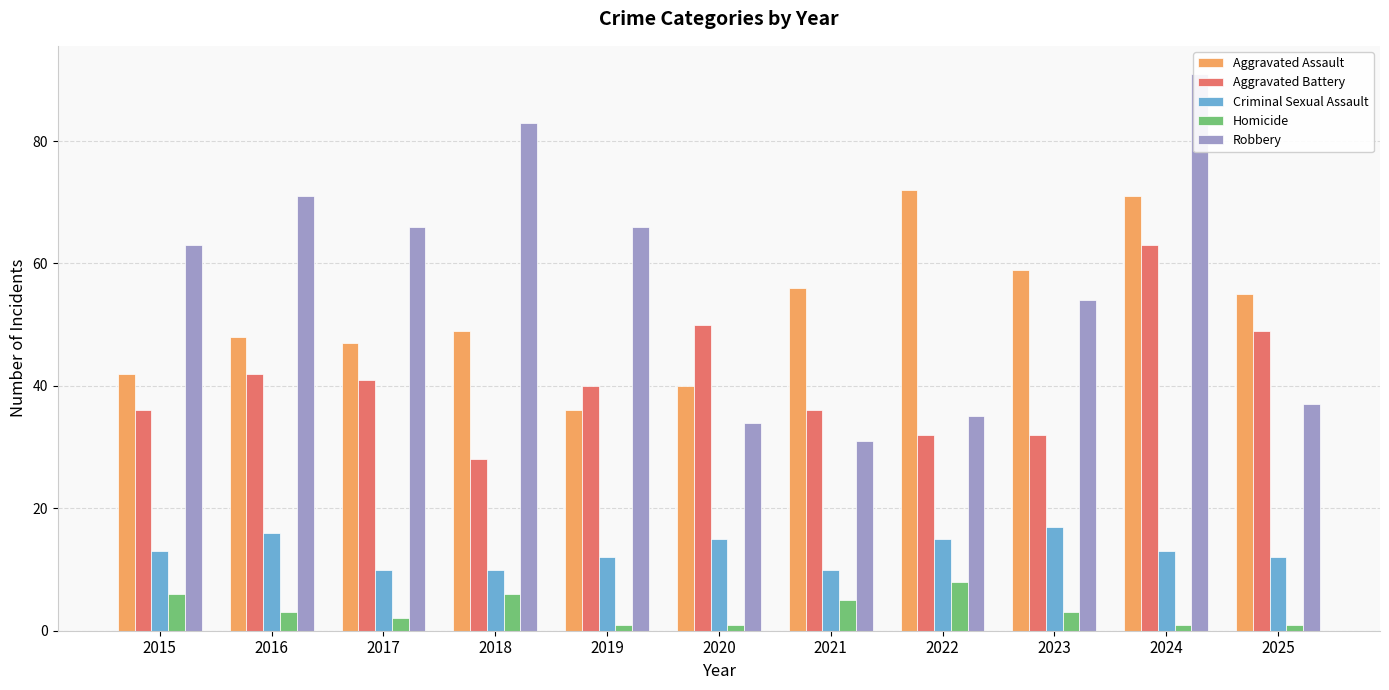

How many data points in Criminal Sexual Assault are less than 13?

5